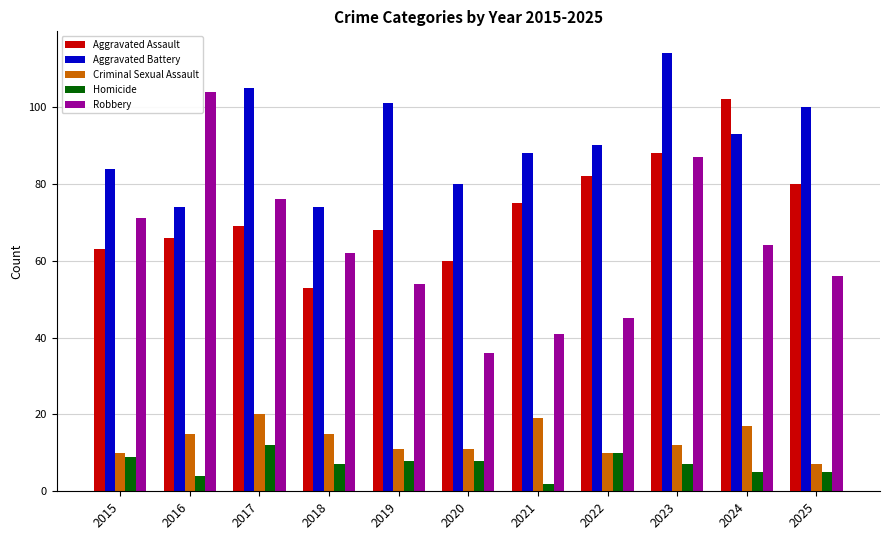

What is the value of the Aggravated Battery bar at the 4th from the left?

74